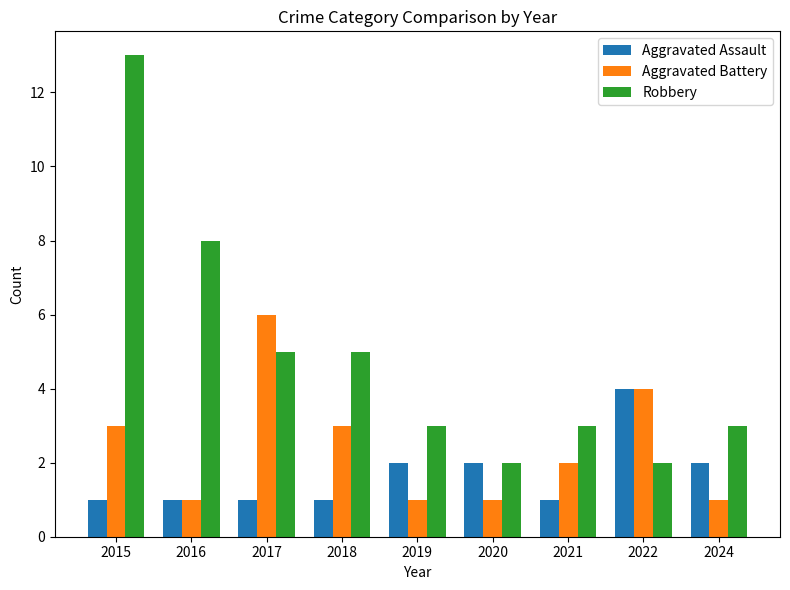

How many Aggravated Battery values are between 1 and 3?

7